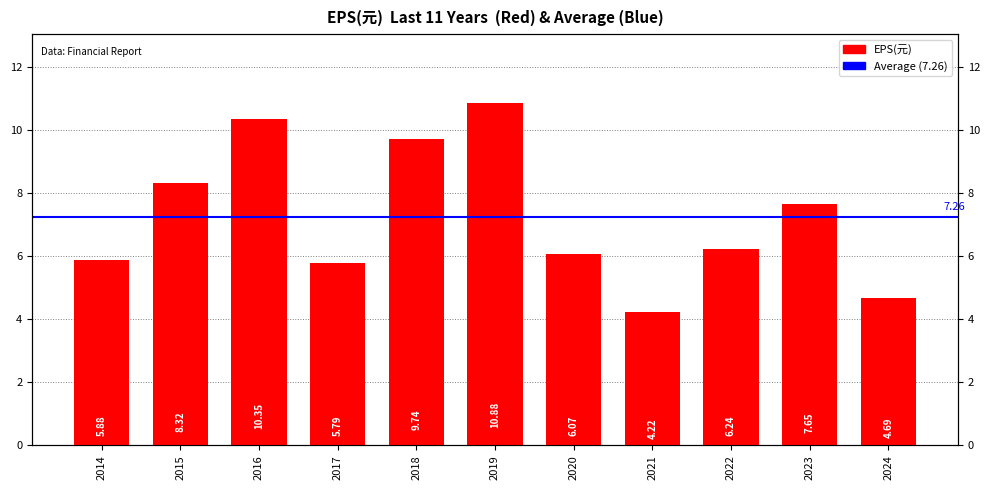

Reading left to right, transcribe all the data shown in this chart.

2014=5.9	2015=8.3	2016=10.3	2017=5.8	2018=9.7	2019=10.9	2020=6.1	2021=4.2	2022=6.2	2023=7.7	2024=4.7